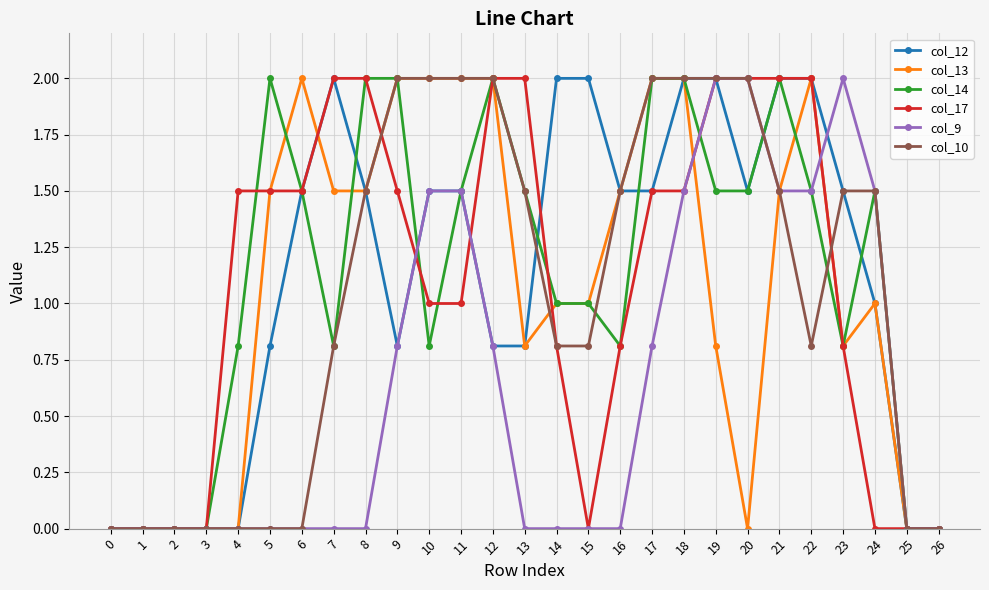

What is the average value of the col_9 series?

0.6